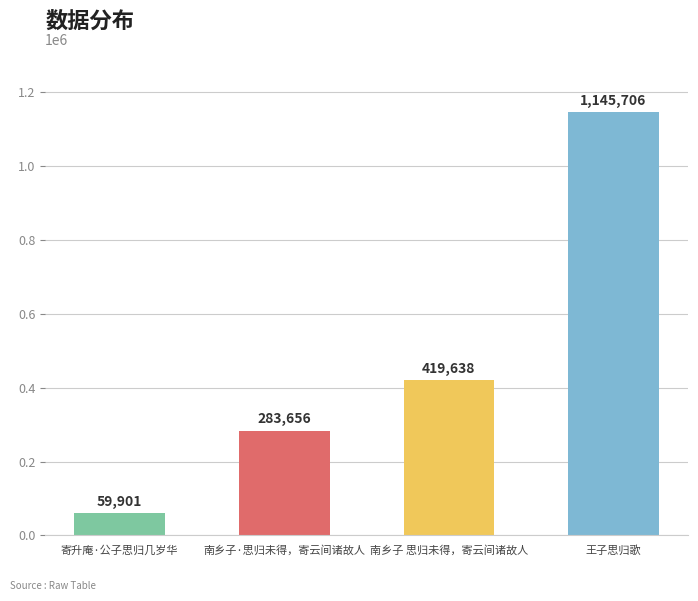

Between 南乡子·思归未得，寄云间诸故人 and 王子思归歌, which is larger?

王子思归歌